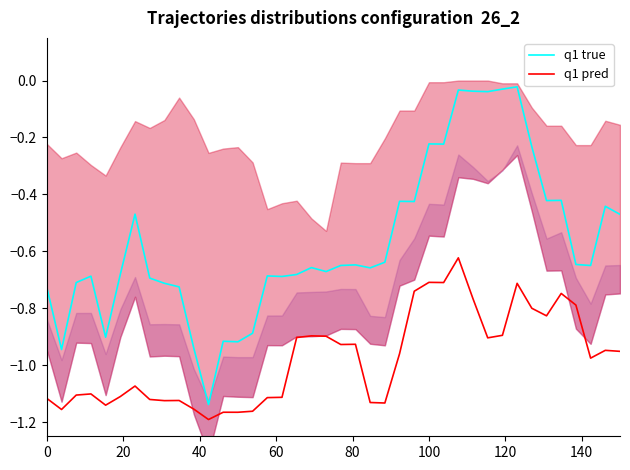

Which series has the widest spread of values?

q1 true